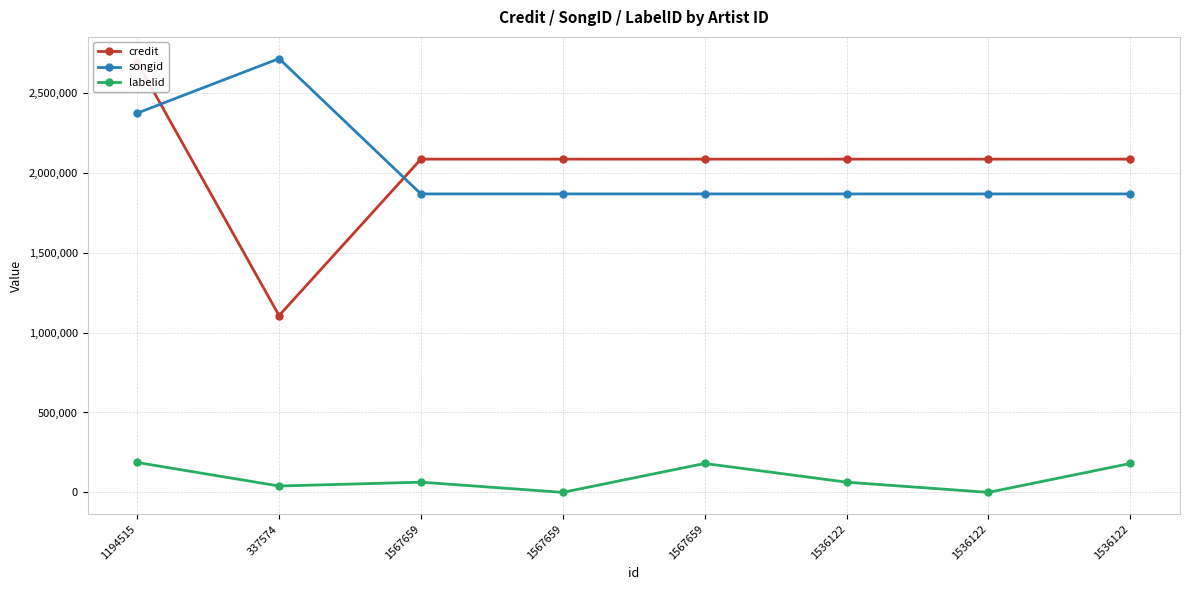

At which label is labelid closest to 93550?

1567659